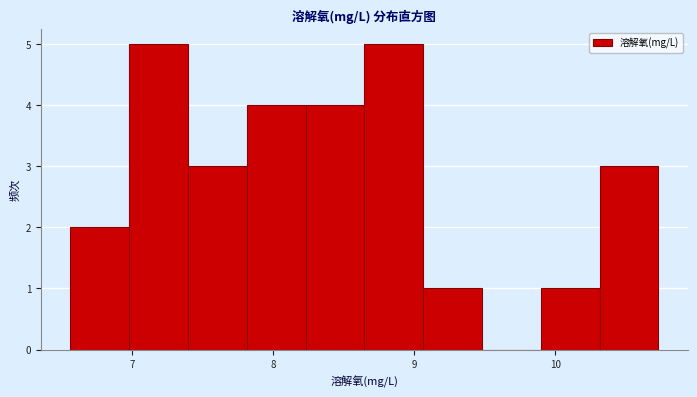

Reading left to right, transcribe this chart: for each bar, give the range it covers on the x-axis and its height. Neither the bar edges nor the heights are printed on the chart, so give them approximately, as read against the axes.

6.6 to 7.0: 2
7.0 to 7.4: 5
7.4 to 7.8: 3
7.8 to 8.2: 4
8.2 to 8.6: 4
8.6 to 9.1: 5
9.1 to 9.5: 1
9.5 to 9.9: 0
9.9 to 10.3: 1
10.3 to 10.7: 3